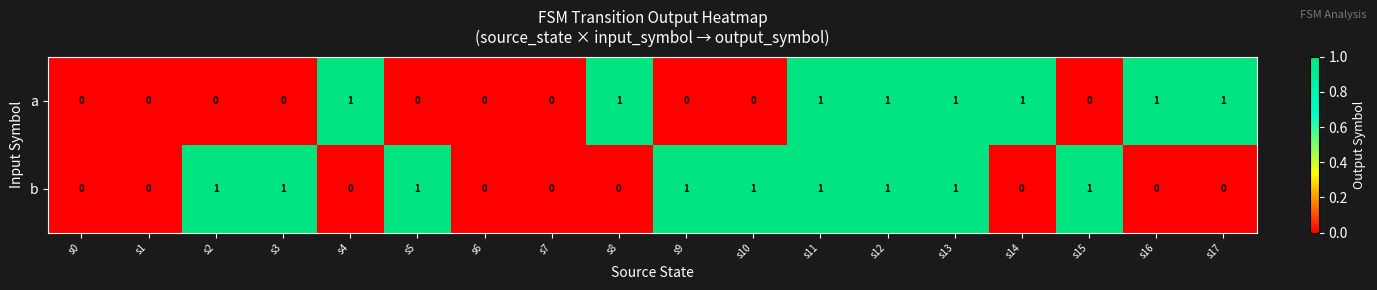

True or false: a has a value of 0 at s6.

True